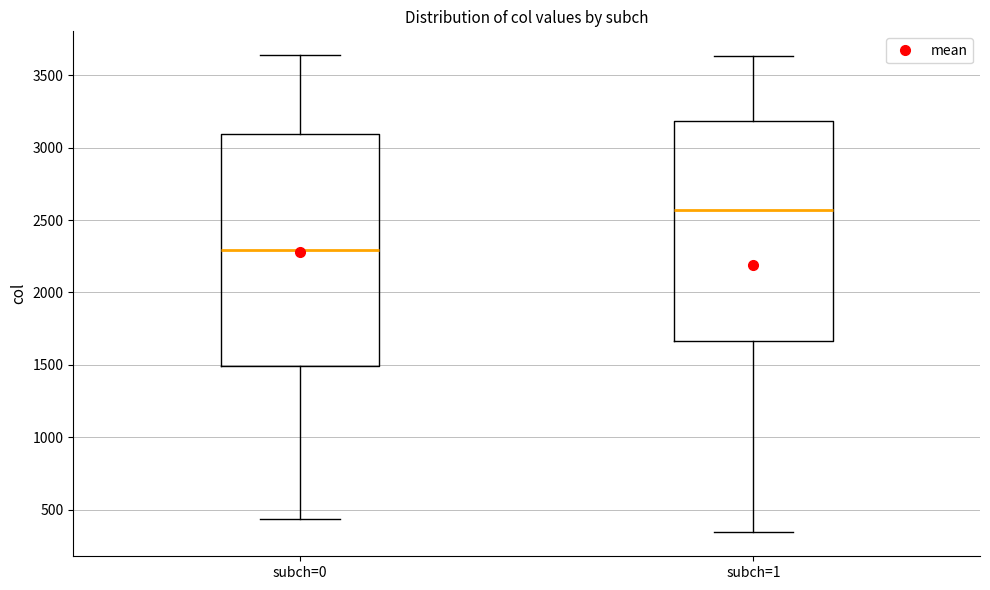

Reading left to right, read every box against the y-axis: the position of its median line, the range the box covers, and the ends of its whiskers. The values are not printed on the chart, so give them approximately, as read against the axis.

subch=0: median 2300, box 1500 to 3100, whiskers 450 to 3650
subch=1: median 2550, box 1650 to 3200, whiskers 350 to 3650